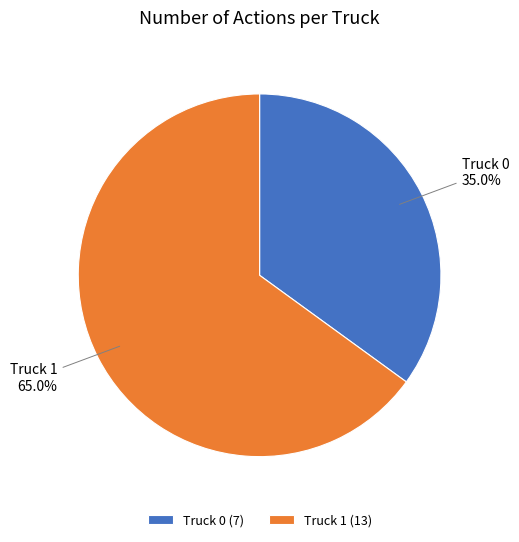

True or false: Truck 1 accounts for 65% of the total.

True